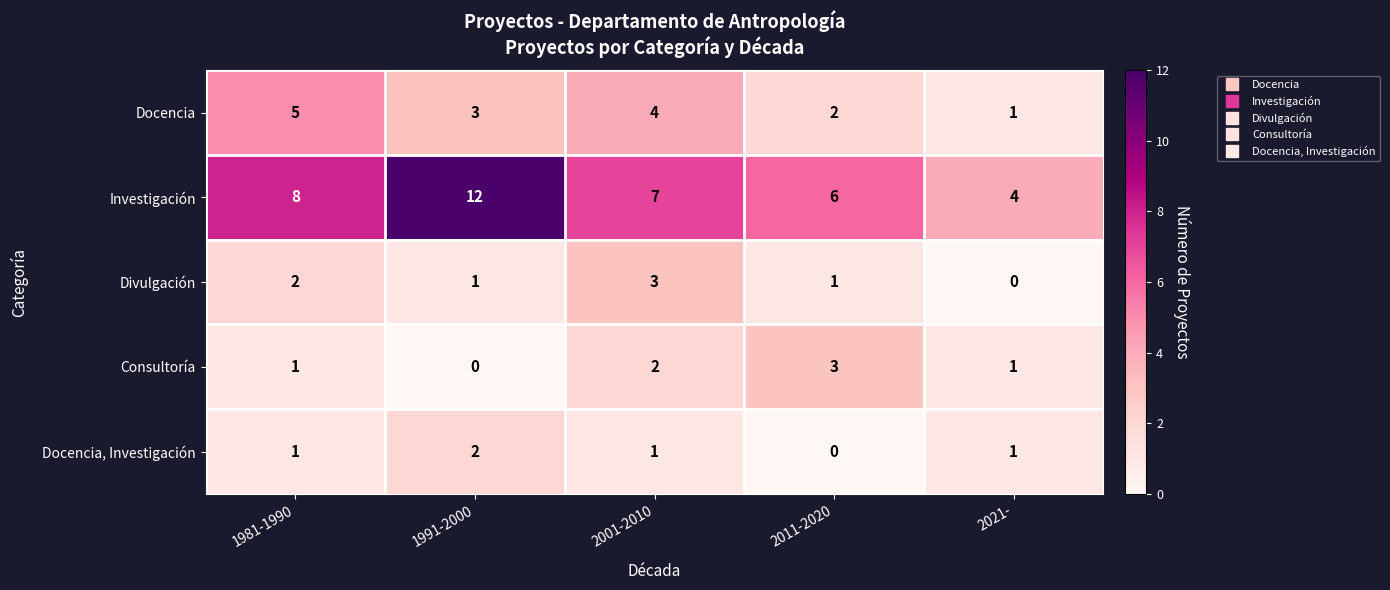

What is the difference between the maximum and minimum values in the Divulgación series?

3